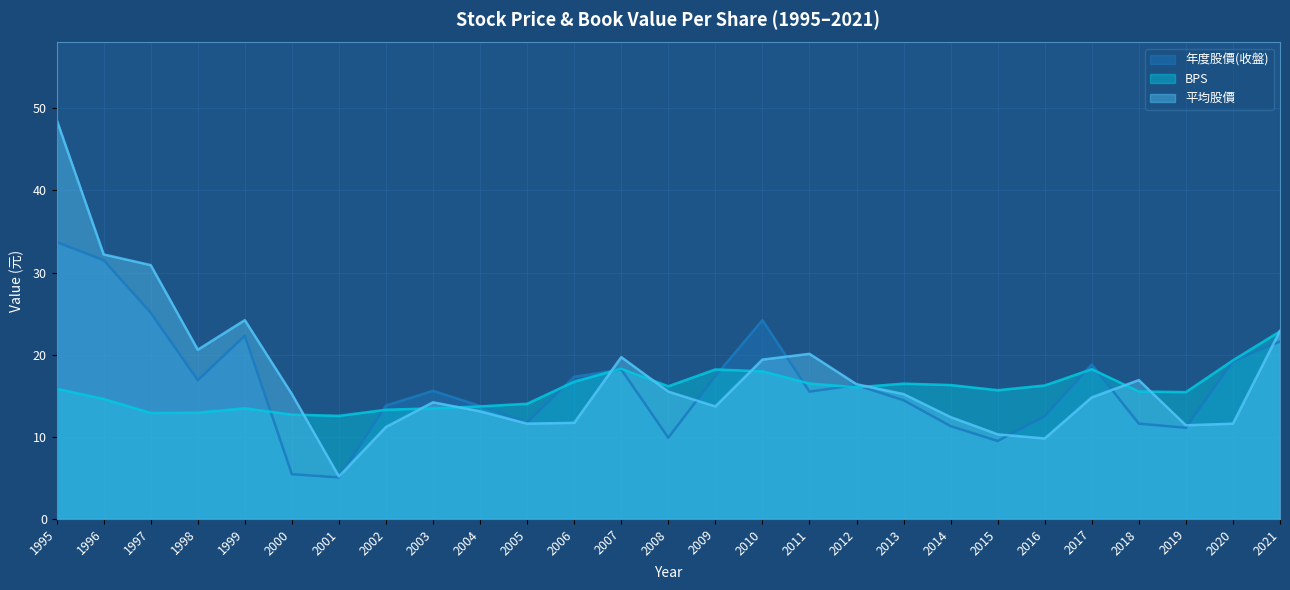

Which series has the largest total across all categories?

平均股價